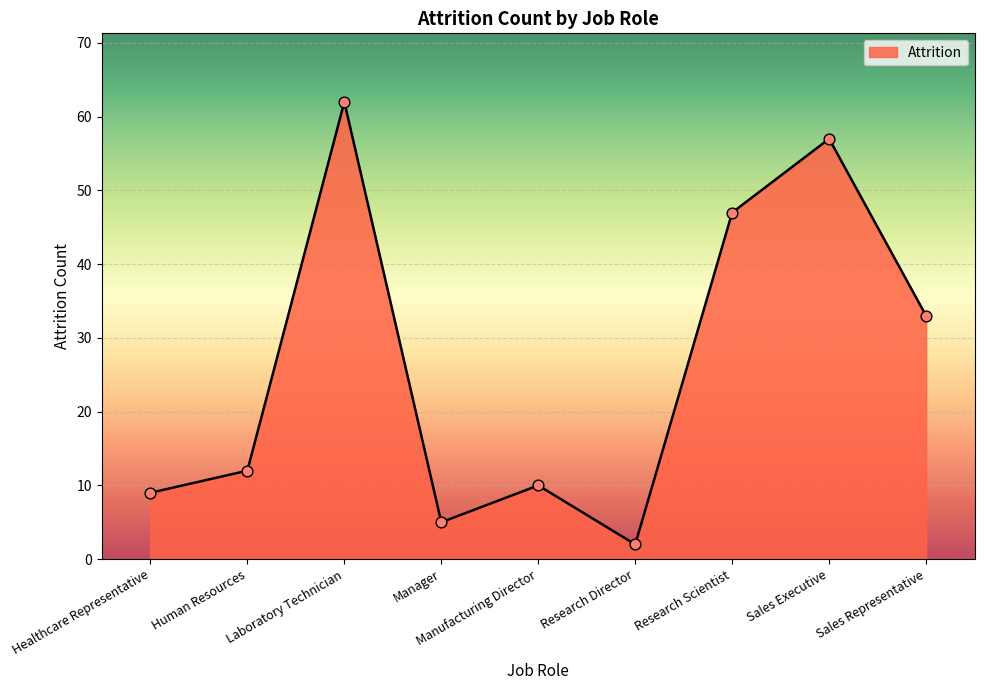

Approximately how many times larger is the value at Research Scientist compared to Sales Representative?

1.4